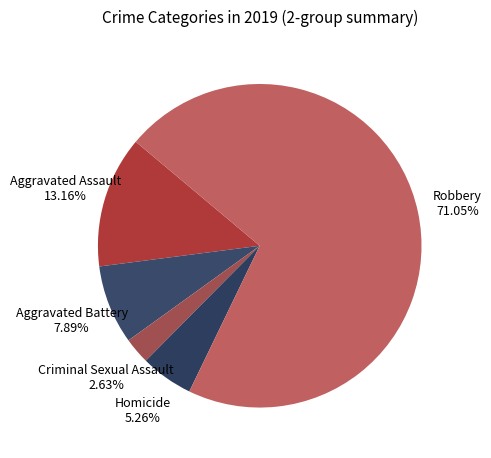

Count the number of slices in the pie.

5